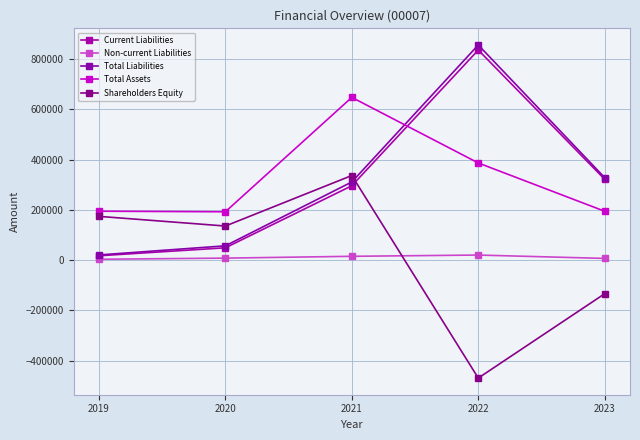

How many times do Shareholders Equity and Non-current Liabilities cross each other?

1